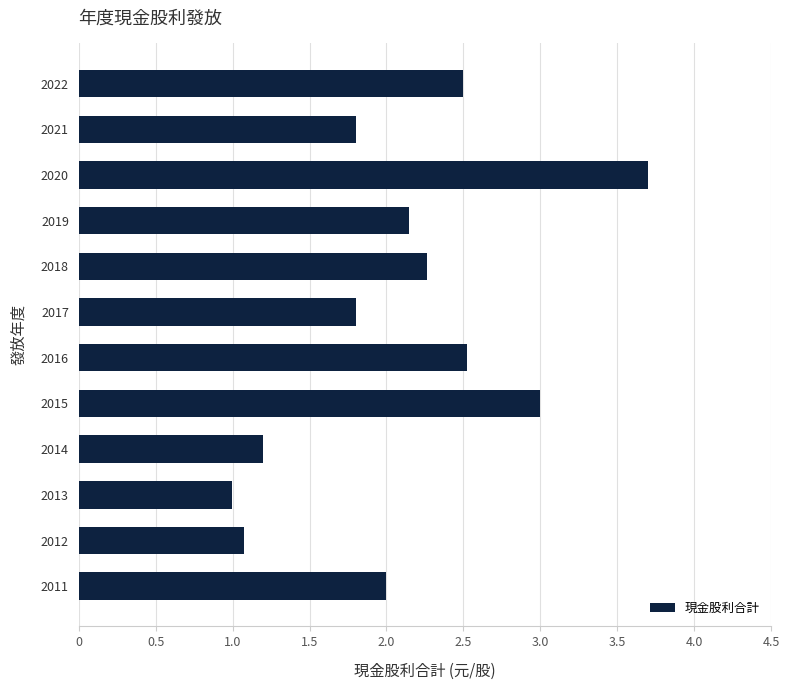

What is the greatest value displayed?

3.7